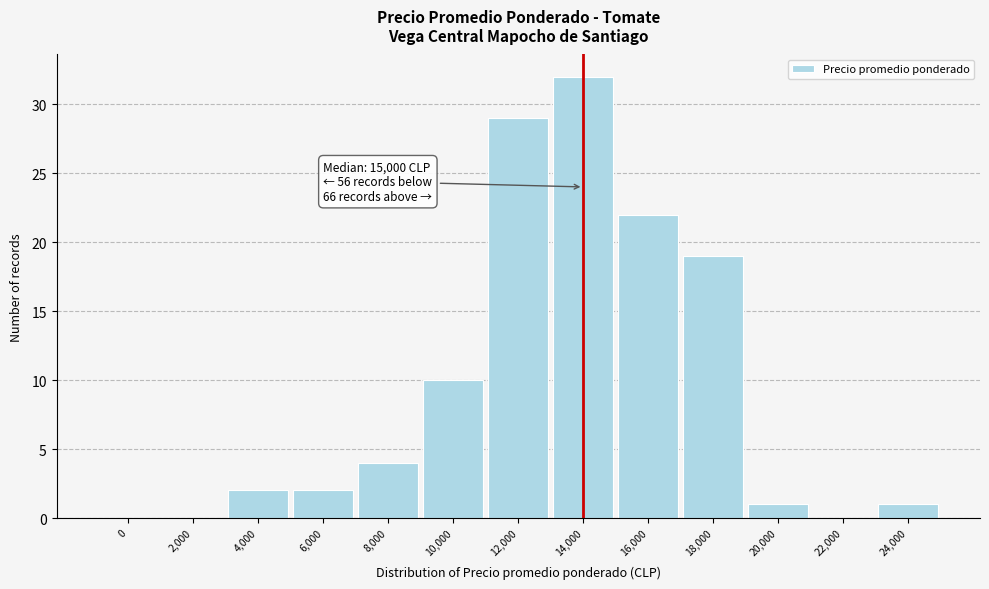

Reading left to right, extract all data points from this chart.

0=0	2,000=0	4,000=2	6,000=2	8,000=4	10,000=10	12,000=29	14,000=32	16,000=22	18,000=19	20,000=1	22,000=0	24,000=1